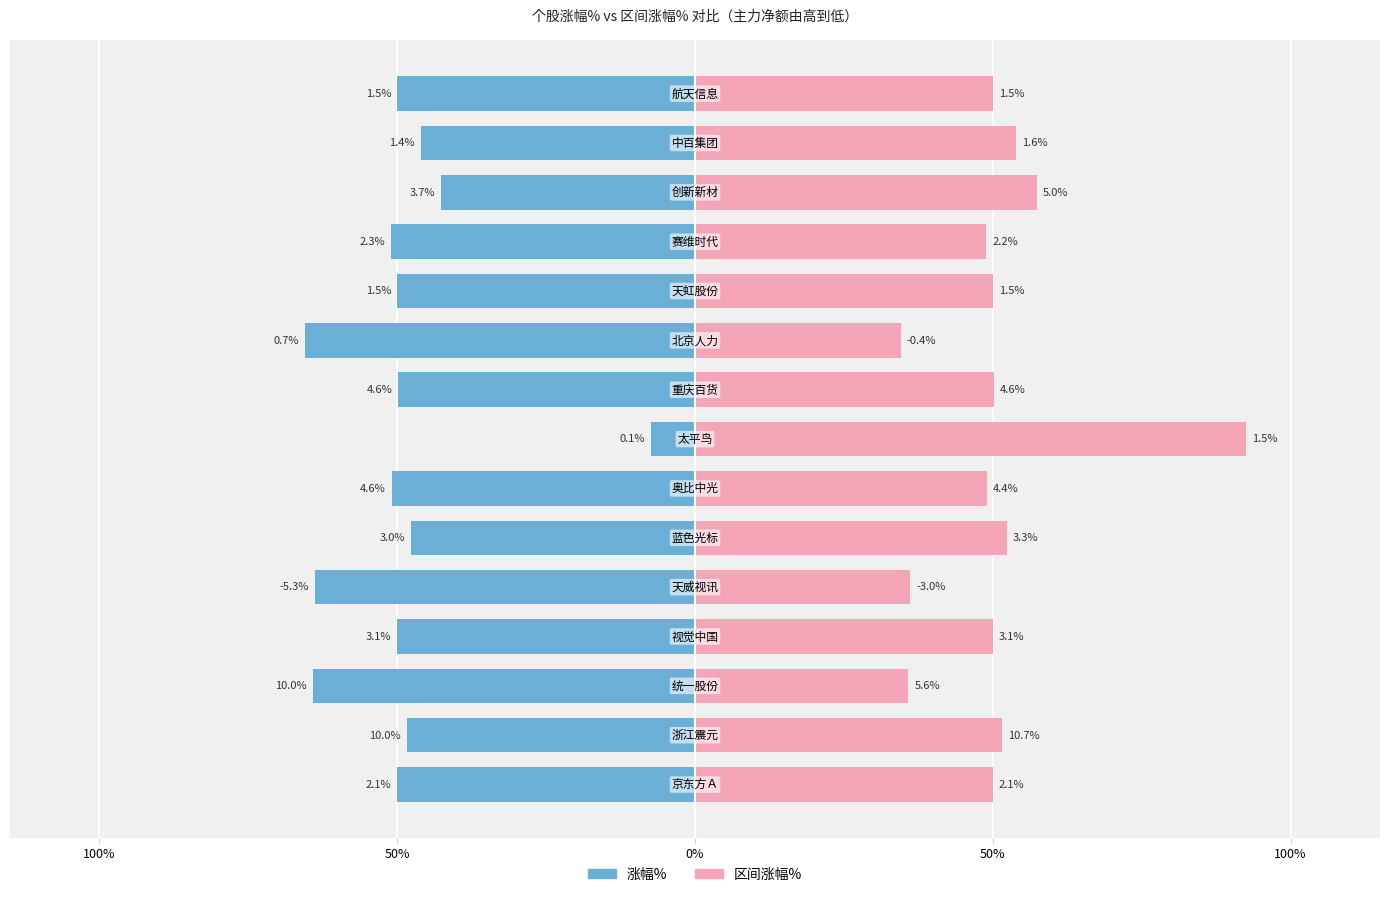

Rank the series by their average value, from lowest to highest.

涨幅%, 区间涨幅%